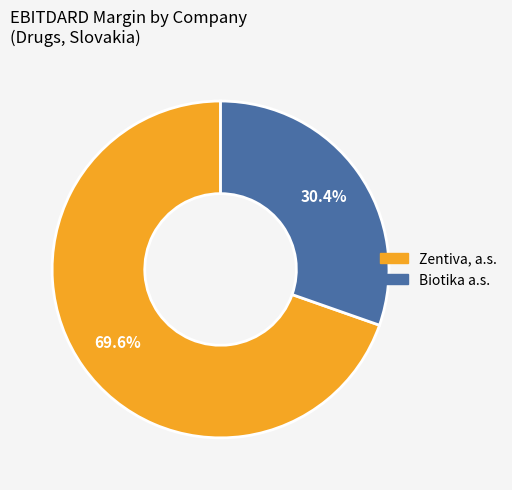

How many segments does this pie chart have?

2